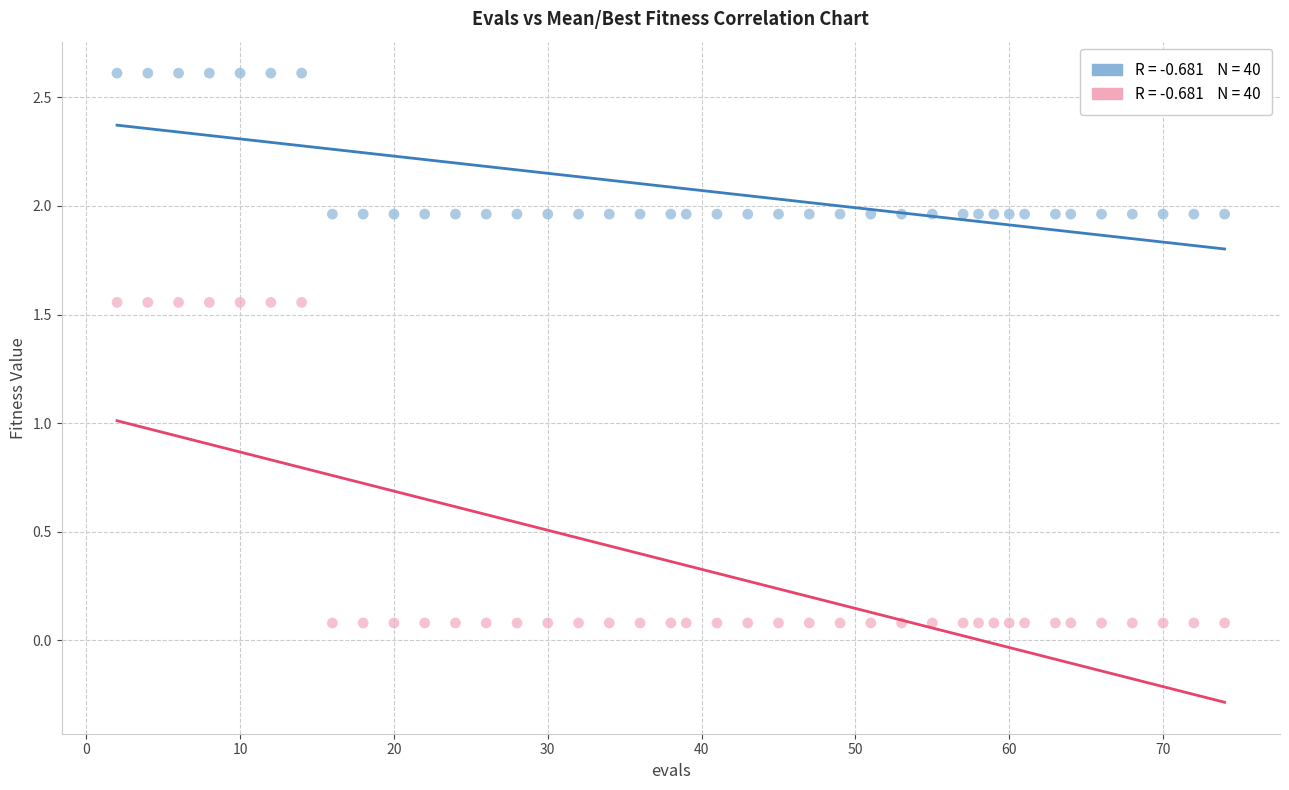

Across all data points, what is the range of X values (max minus min)?

72.0